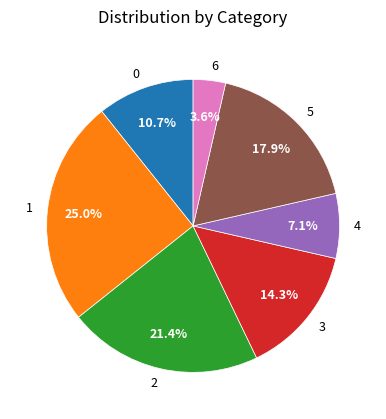

To the nearest percent, what is the difference between the 5 and 6 slice percentages?

14%